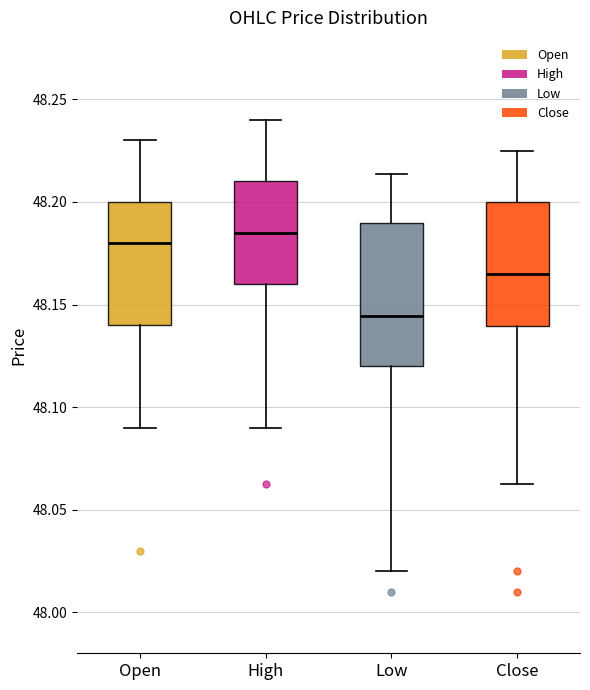

Comparing the boxes themselves (not the whiskers), which one is the tallest?

Low